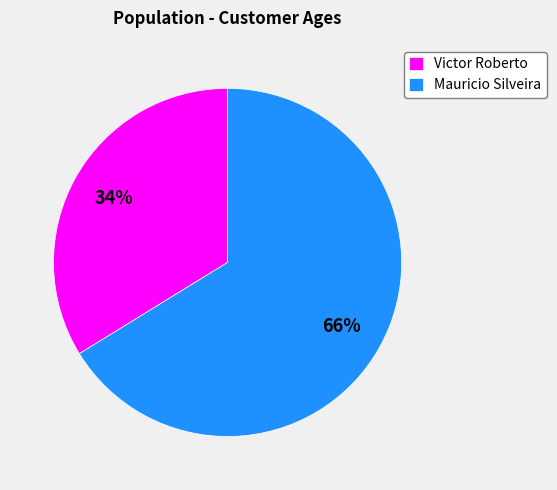

Which slice is the largest?

Mauricio Silveira